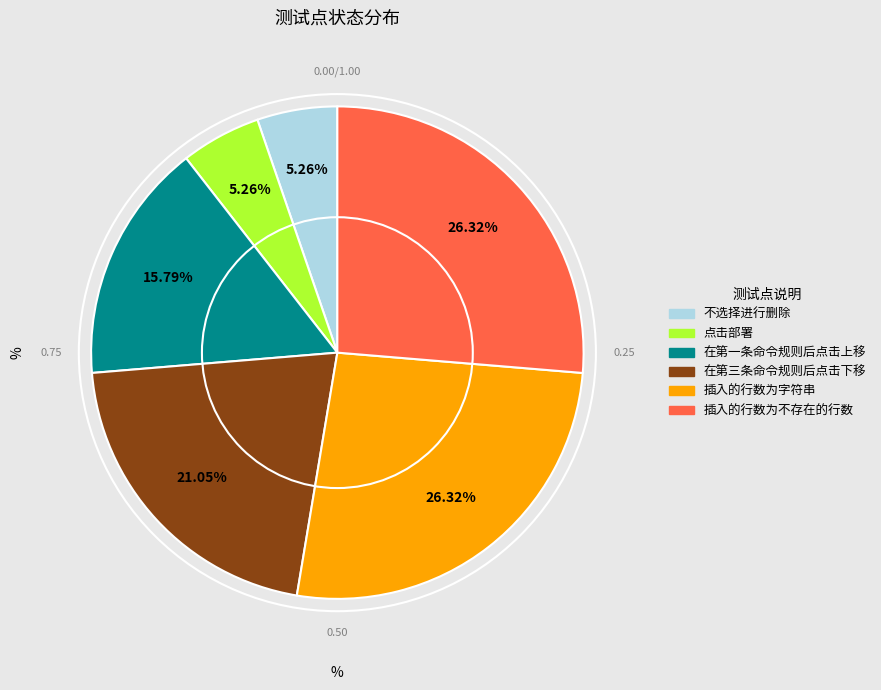

Count the number of slices in the pie.

6